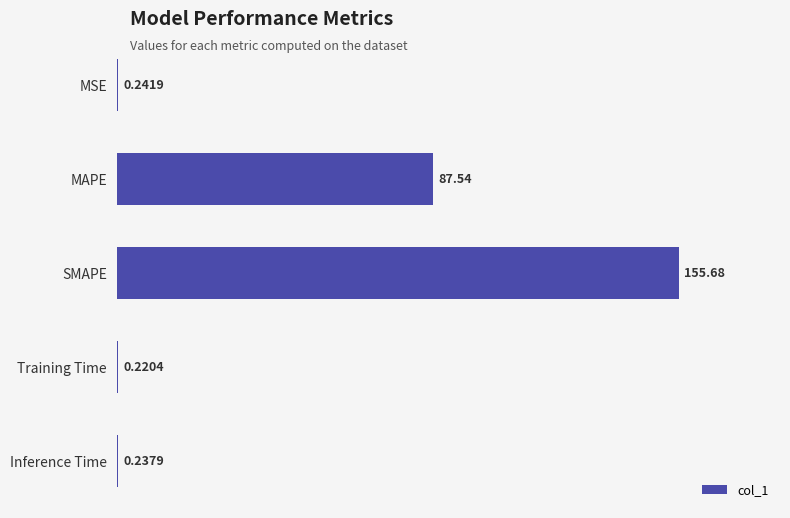

At which label is the value closest to 77?

MAPE